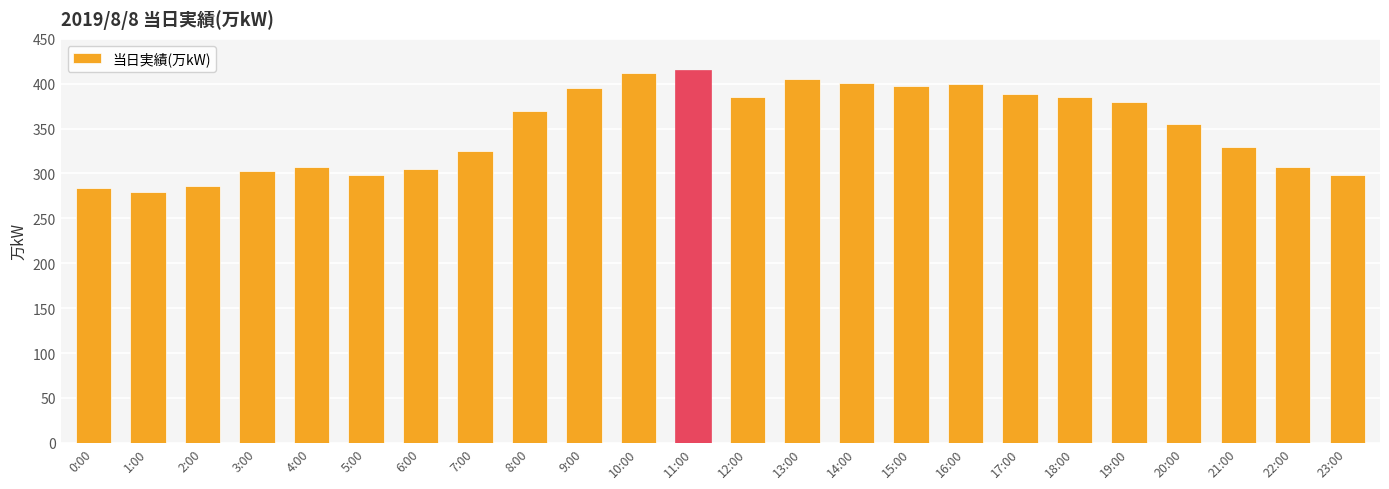

Between 17:00 and 5:00, which is larger?

17:00